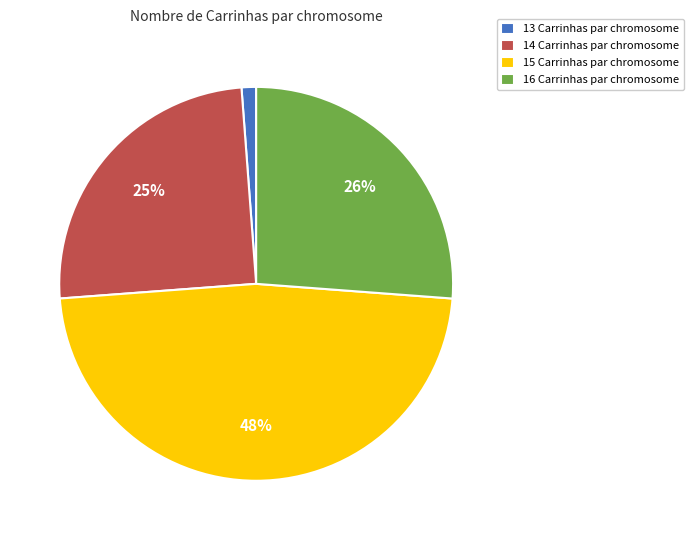

Is 16 Carrinhas the majority of the pie?

No